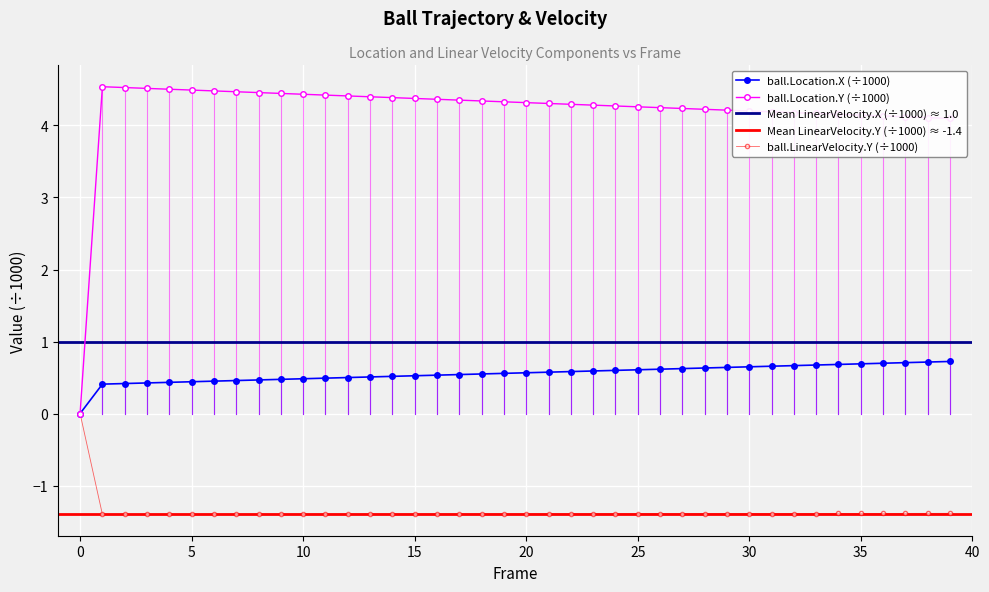

The value of ball.LinearVelocity.Y (÷1000) at 30 is -0.5. True or false?

False